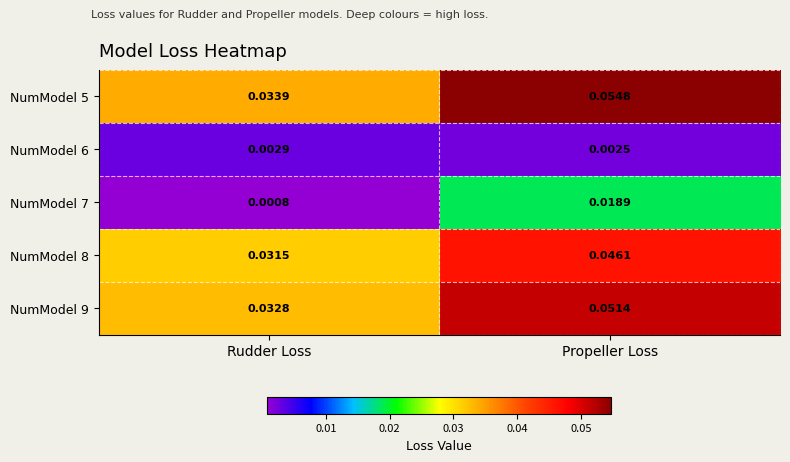

How many distinct data groups are displayed?

5